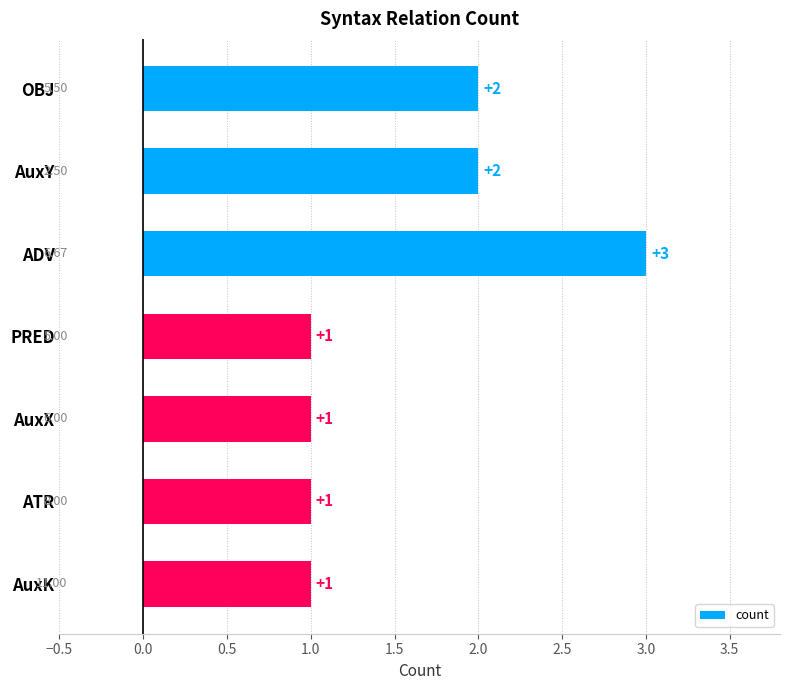

What is the label of the 5th bar from the bottom?

ADV